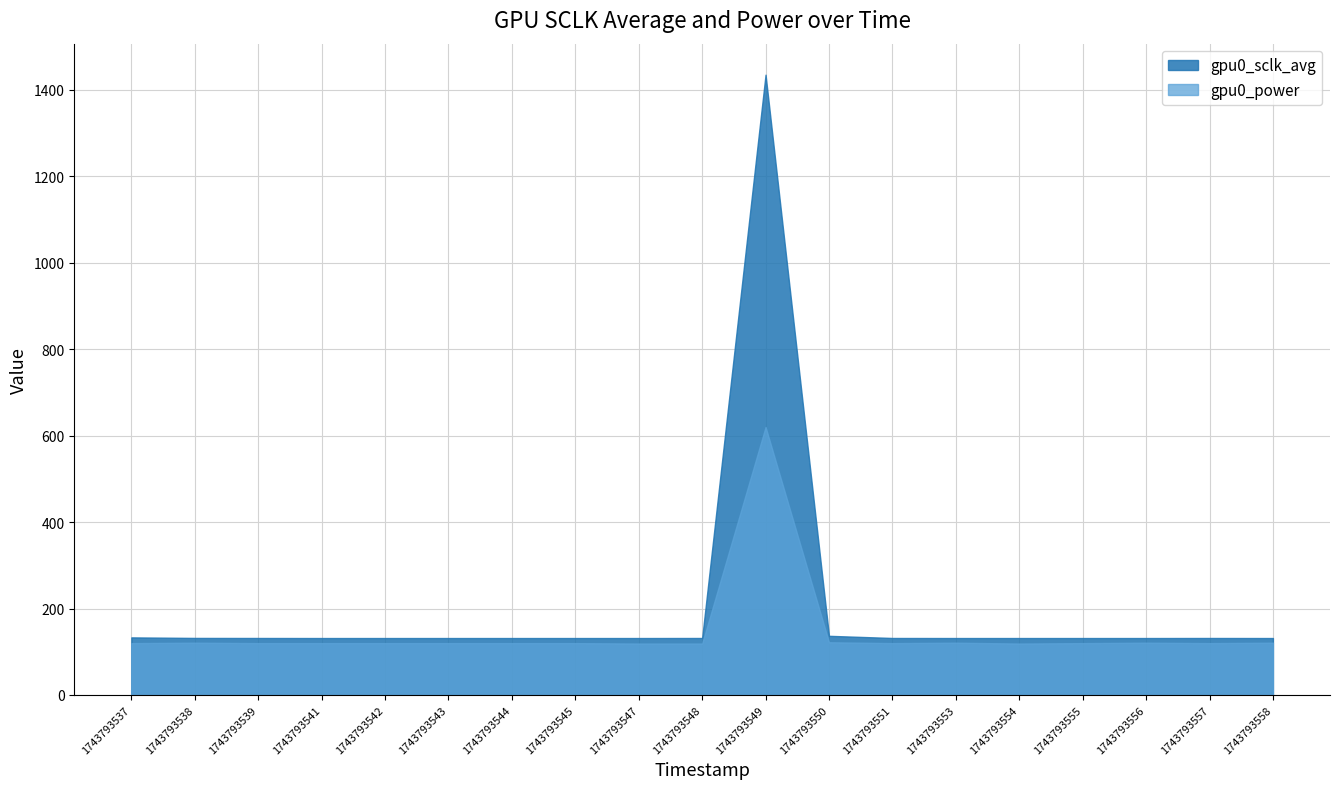

How many lines are shown in the chart?

2